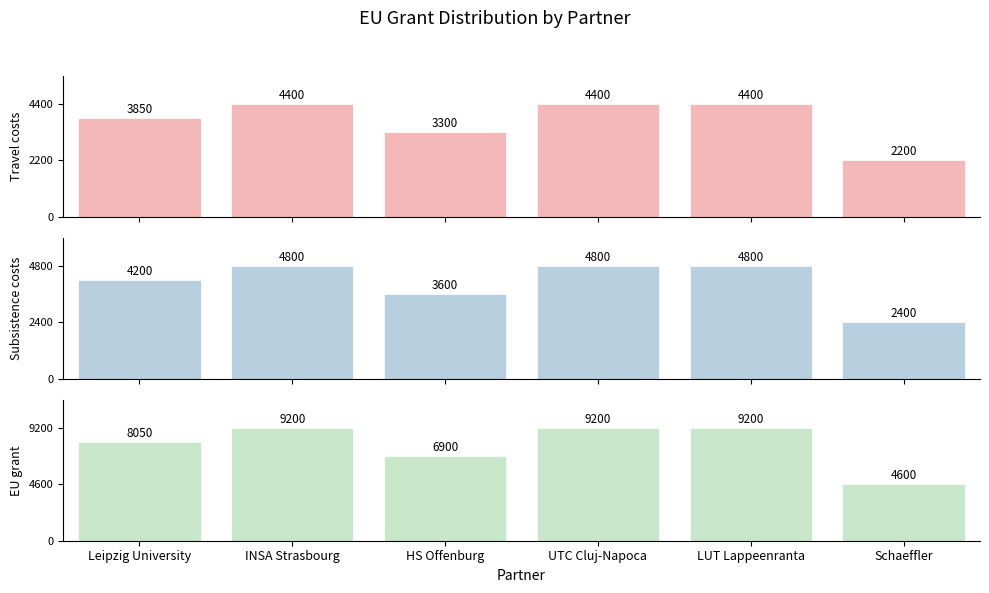

What position from the left is Leipzig University?

1